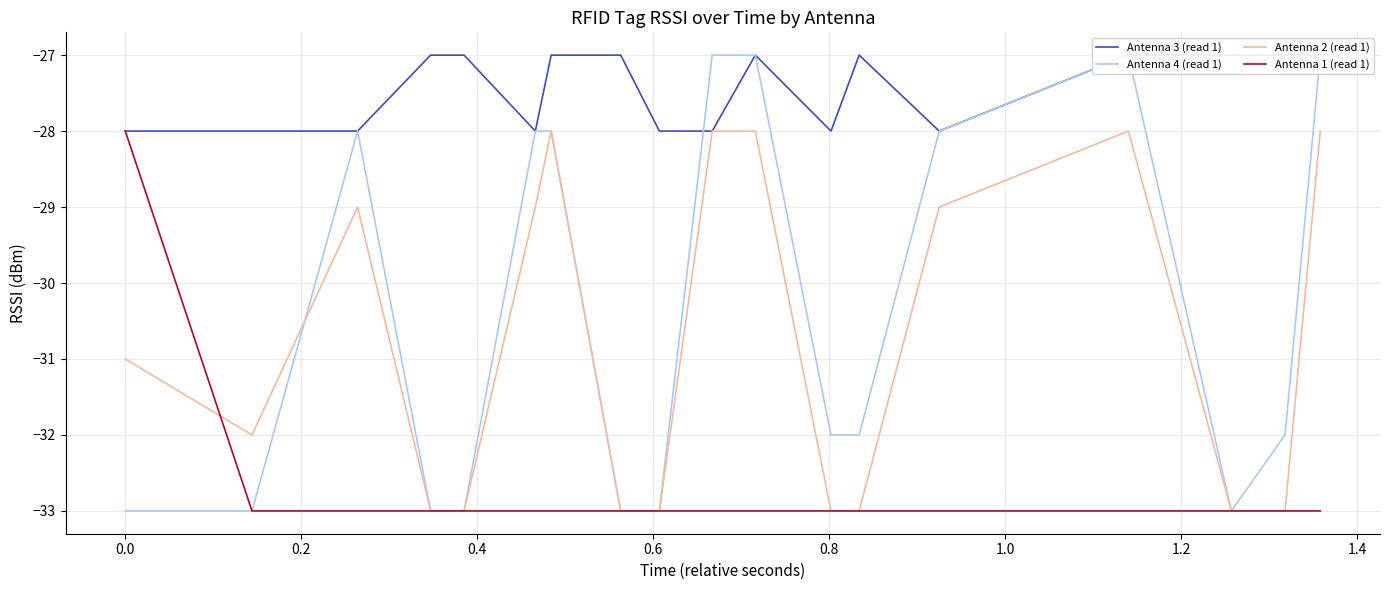

What is the lowest value of the Antenna 2 (read 1) series?

-33